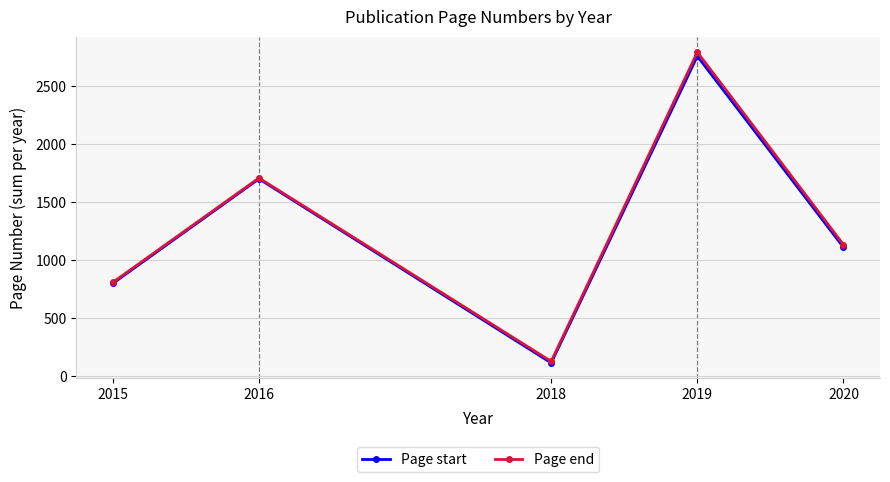

Reading right to left, transcribe all the data shown in this chart.

Page start: 2020=1113	2019=2760	2018=117	2016=1703	2015=802
Page end: 2020=1136	2019=2794	2018=130	2016=1710	2015=811